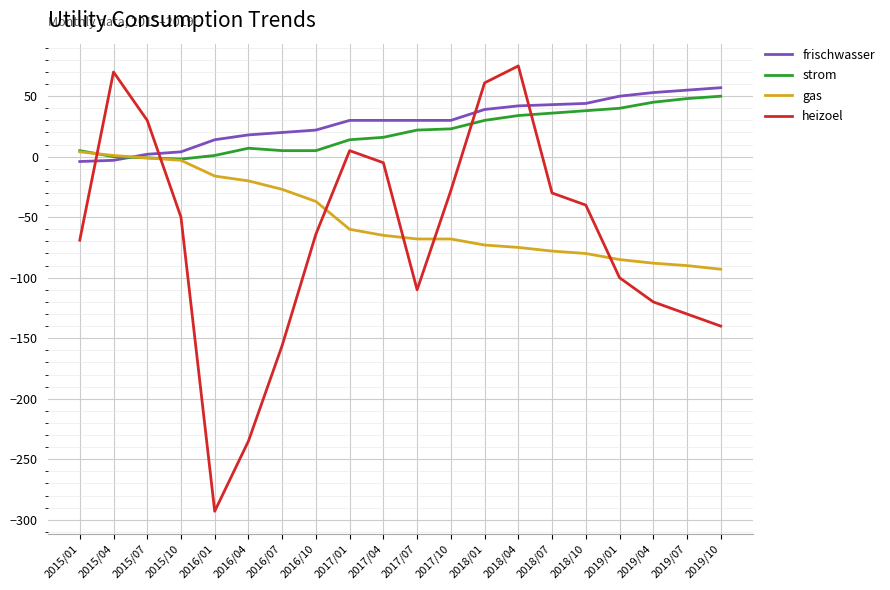

What is the total value across all series at 2019/01?

-95